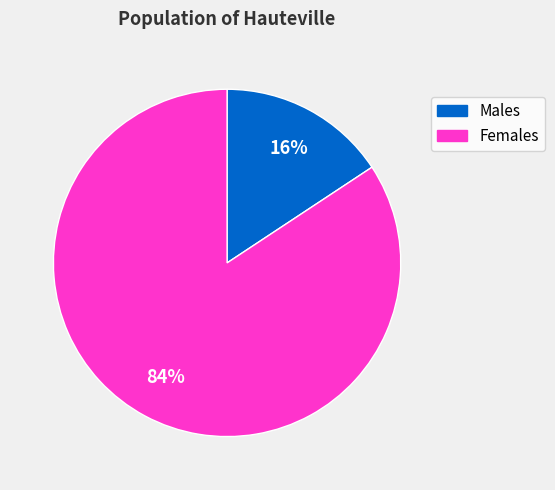

Count the number of slices in the pie.

2